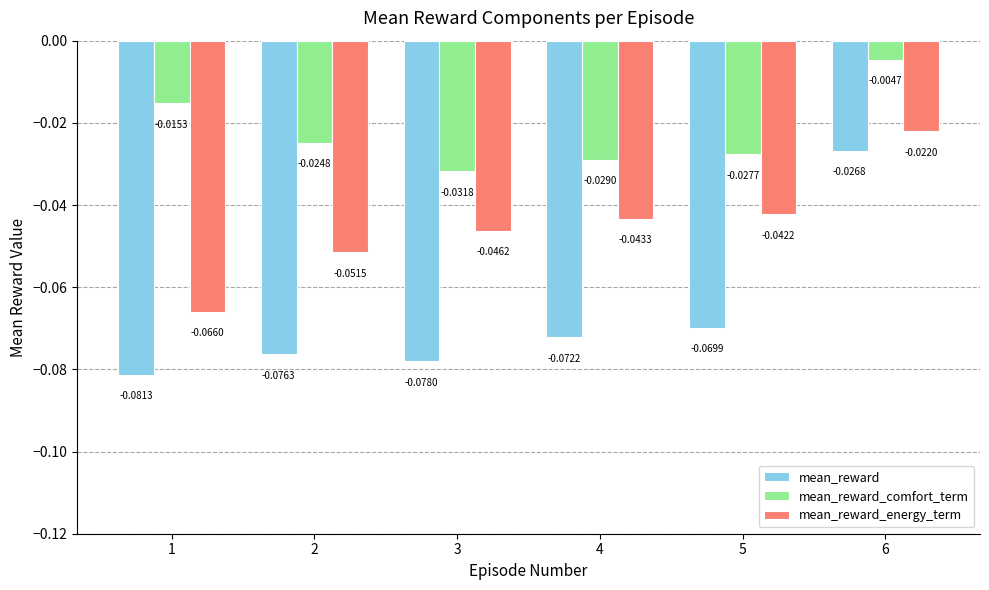

The value of mean_reward_energy_term at 5 is -0.1. True or false?

False